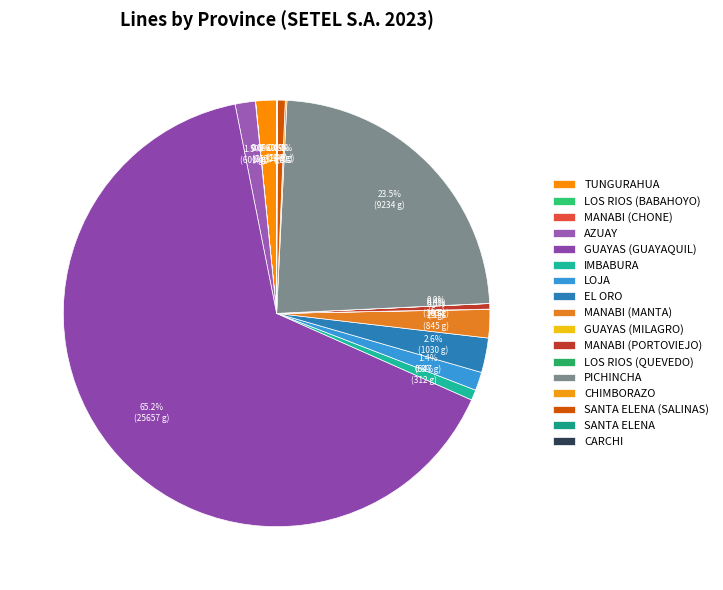

Is there any slice that represents more than half of the pie?

Yes